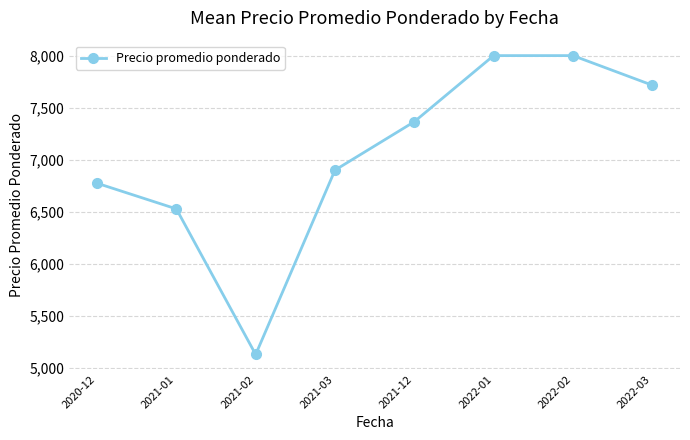

What is the label of the 8th point from the left?

2022-03